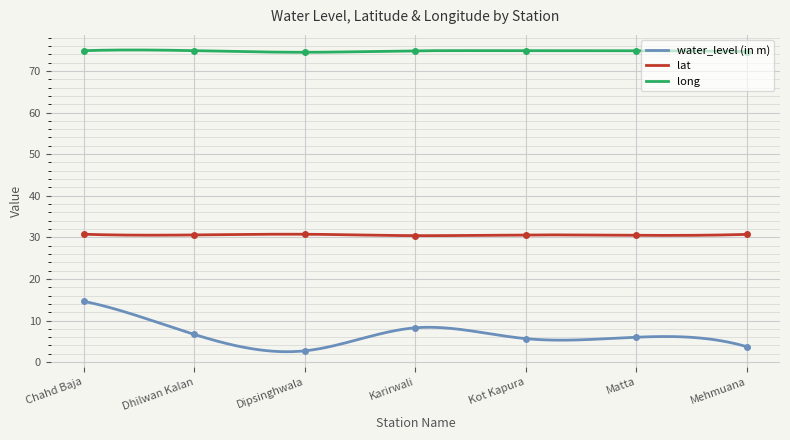

At which category does water_level (in m) reach its first local peak?

Karirwali